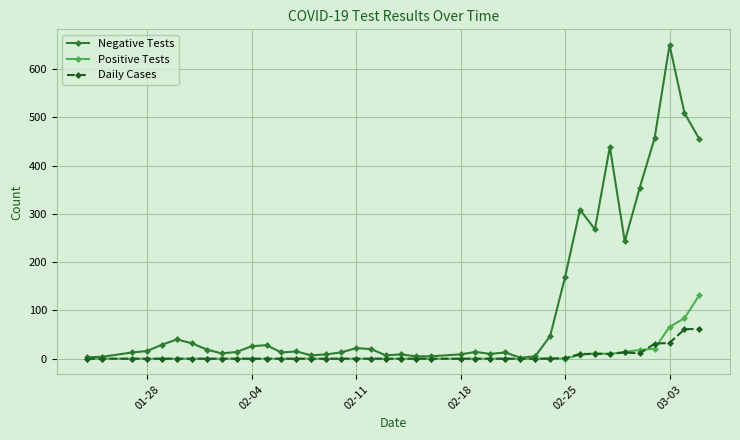

What is the highest value of the Daily Cases series?

62